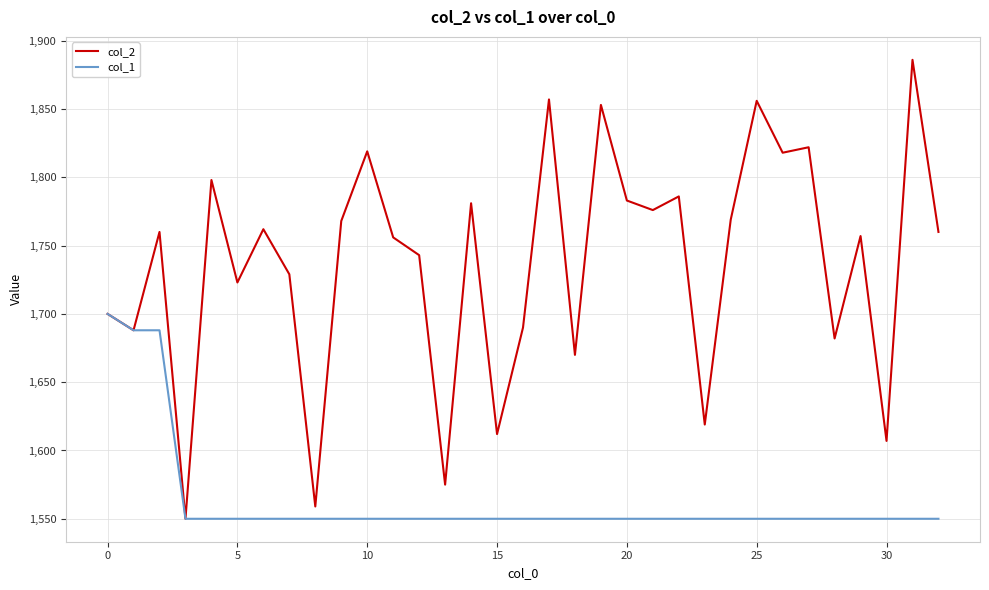

What is the minimum value for col_2?

1550